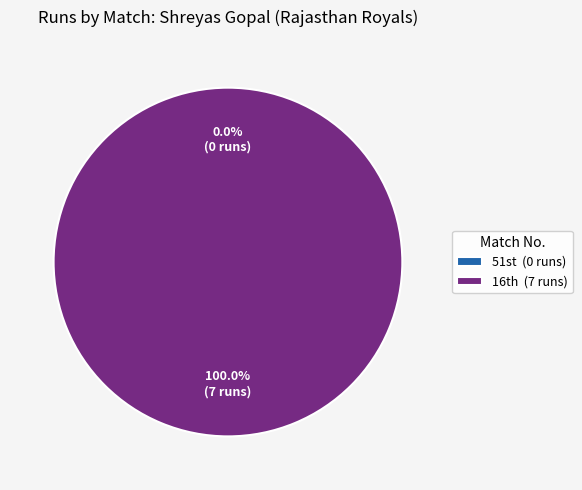

Rank the categories by value from highest to lowest.

16th (7 runs), 51st (0 runs)